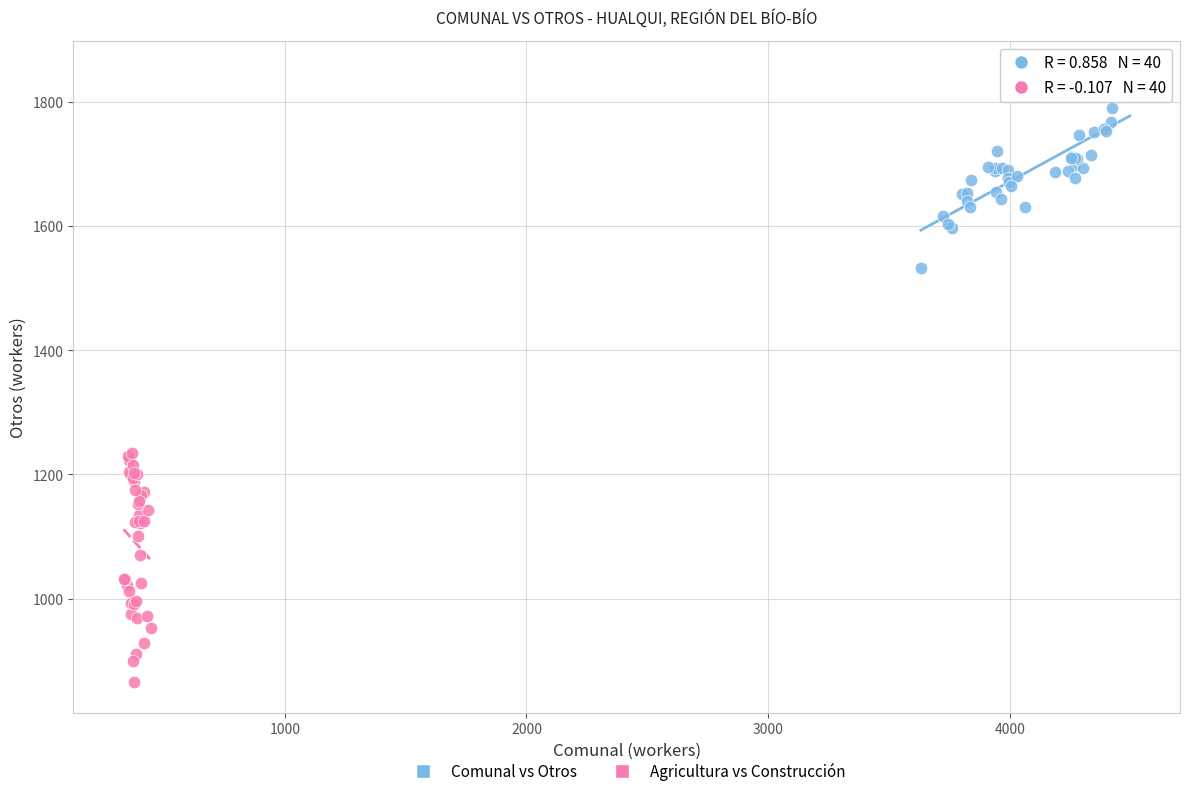

Which series has the largest Y range (max minus min)?

Agricultura vs Construcción